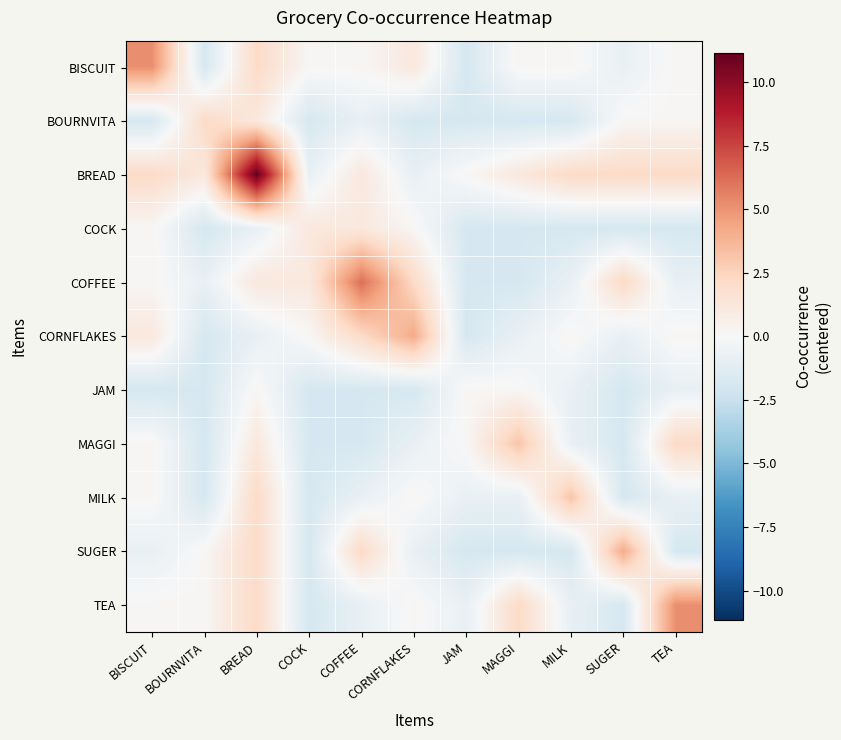

How many distinct data groups are displayed?

11